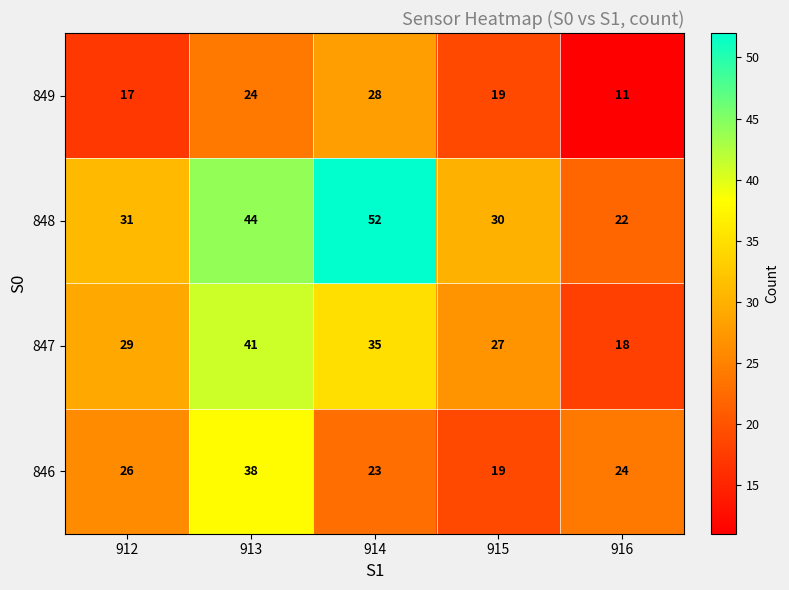

What is the difference between the second highest and minimum values in the 849 series?

13